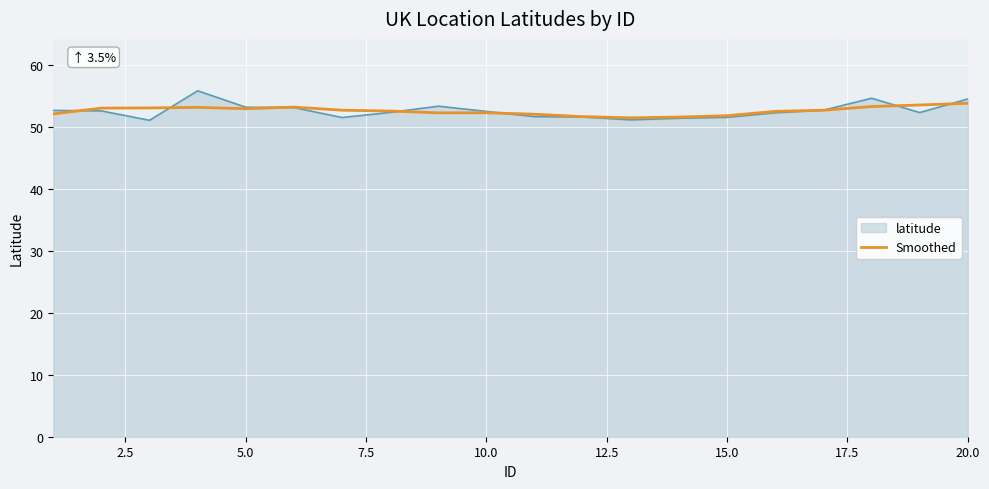

What is the minimum value shown in the chart?

51.1